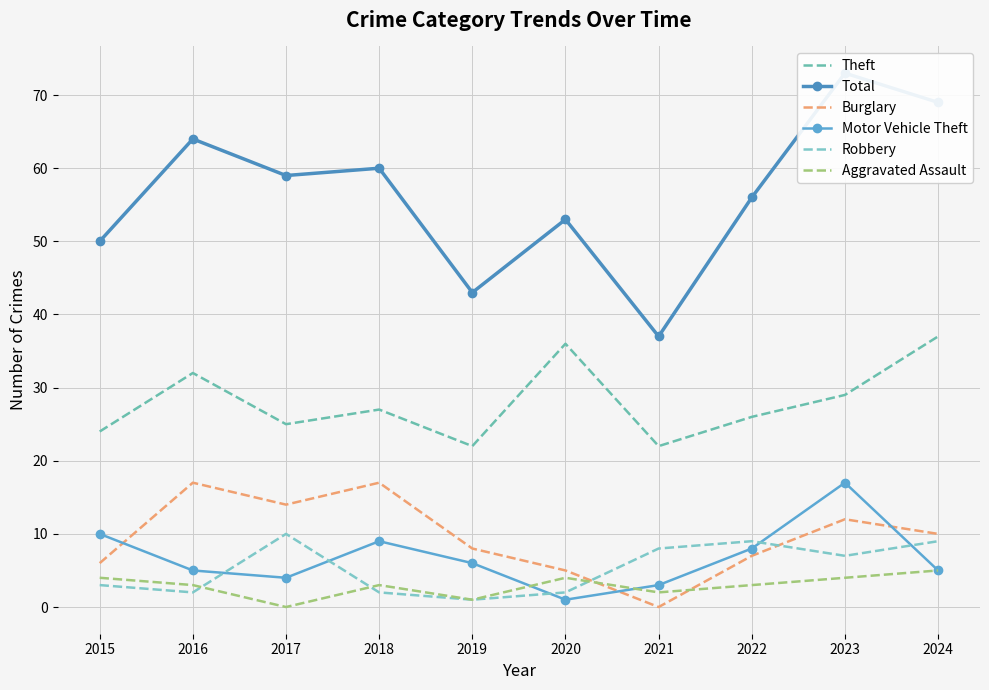

Reading right to left, transcribe all the data shown in this chart.

Theft: 37	29	26	22	36	22	27	25	32	24
Total: 69	73	56	37	53	43	60	59	64	50
Burglary: 10	12	7	0	5	8	17	14	17	6
Motor Vehicle Theft: 5	17	8	3	1	6	9	4	5	10
Robbery: 9	7	9	8	2	1	2	10	2	3
Aggravated Assault: 5	4	3	2	4	1	3	0	3	4